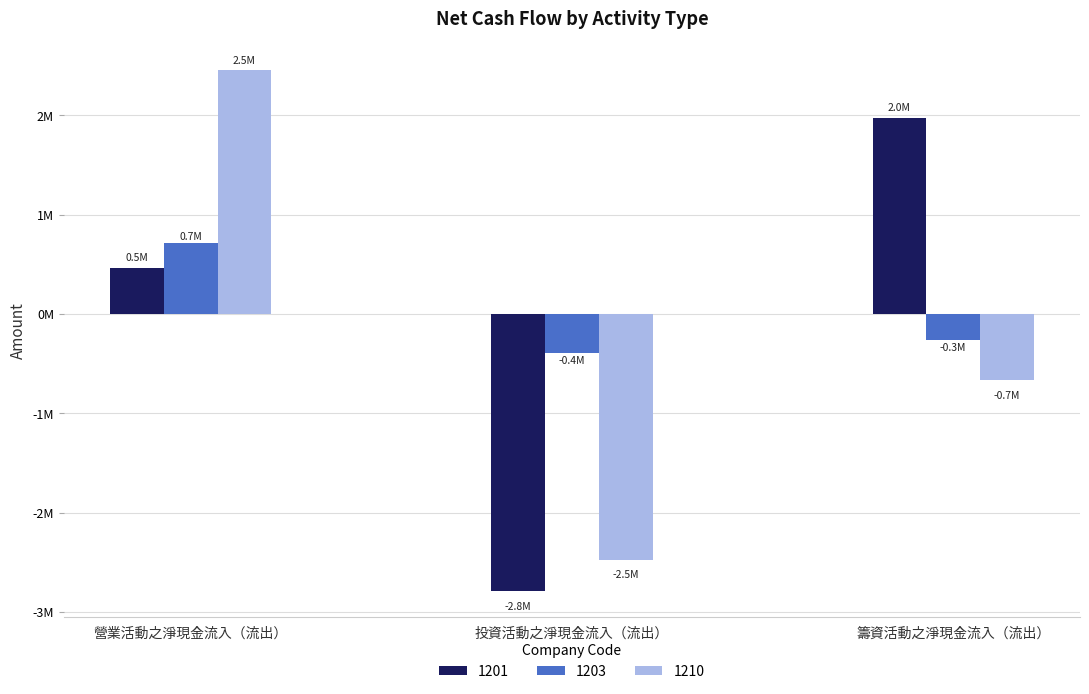

True or false: 1201 has a value of -2783571 at 投資活動之淨現金流入（流出）.

True